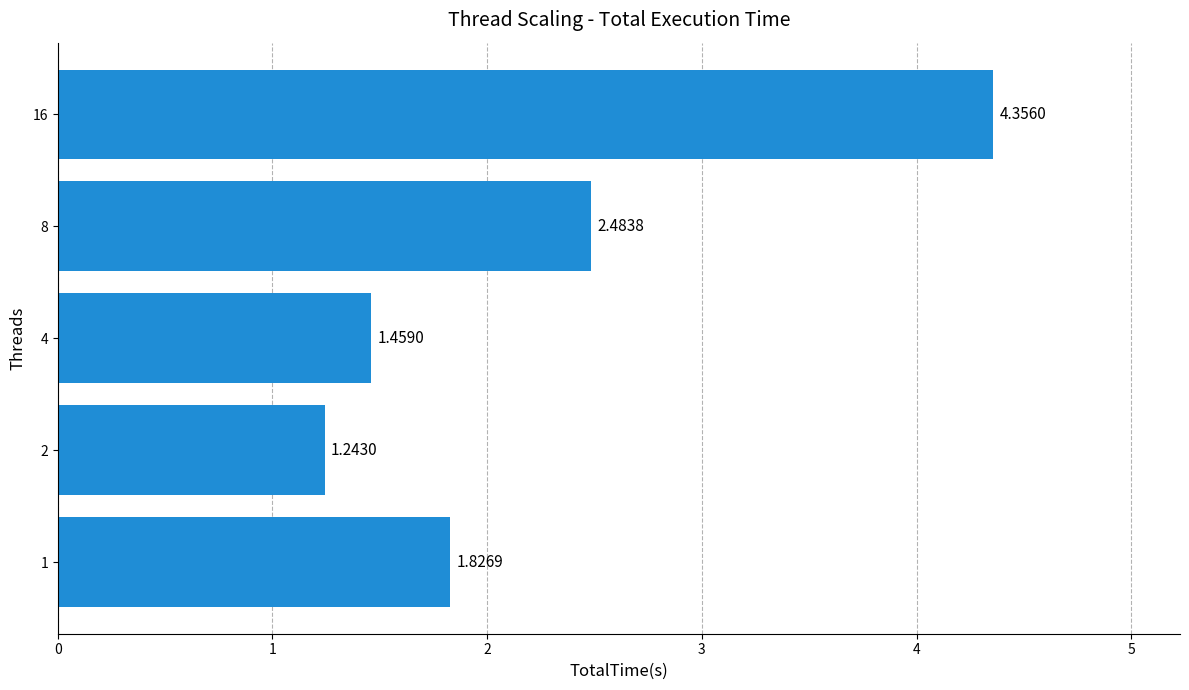

What is the difference between the values at 8 and 16?

1.9